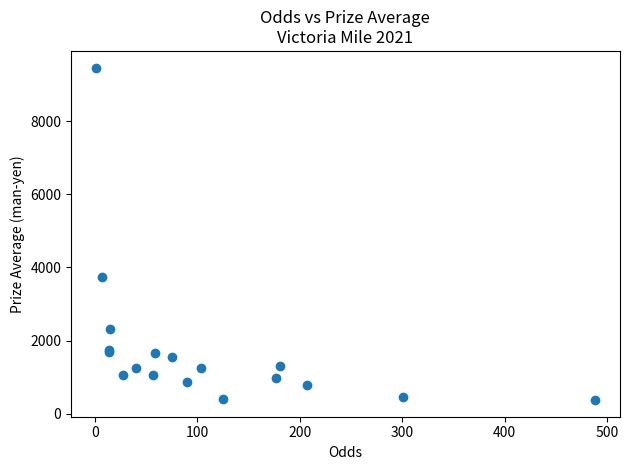

What Y value in the scatter plot is closest to 4917?

3739